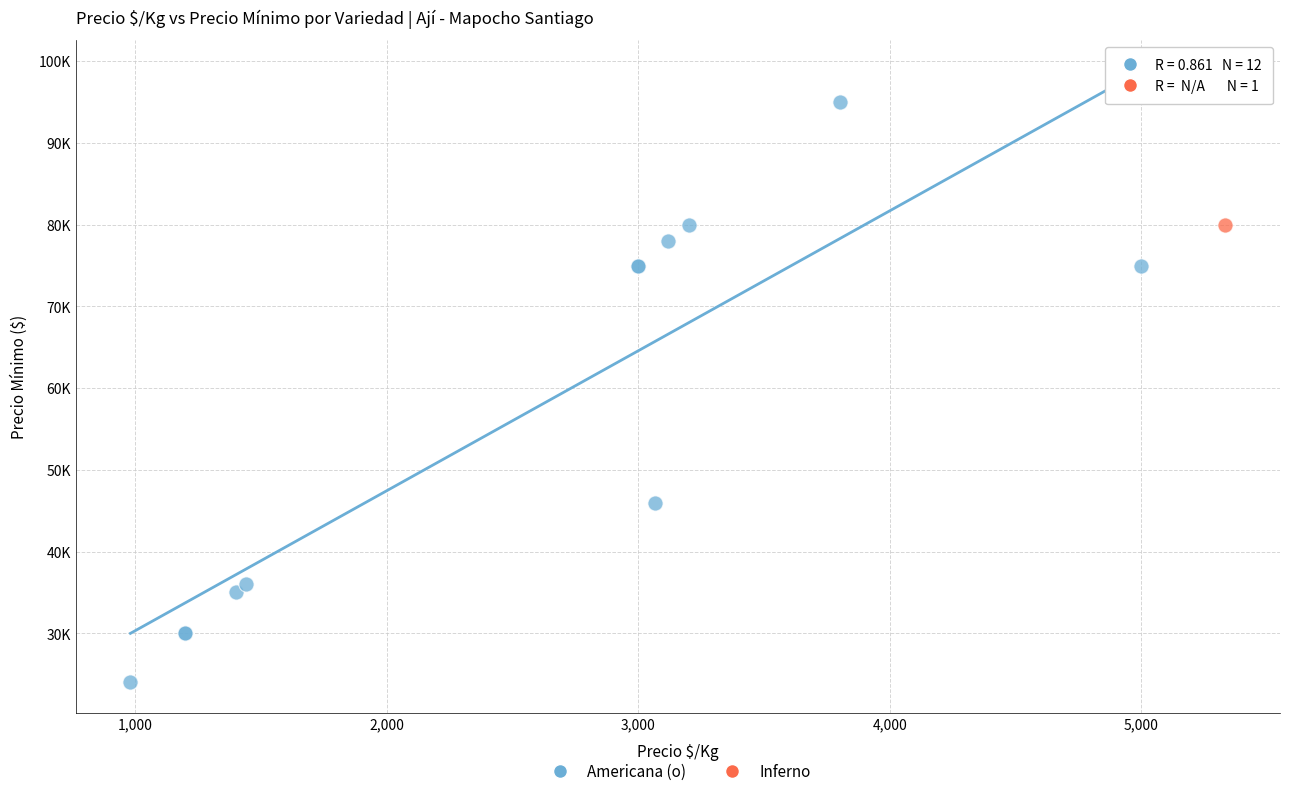

What are all the series names shown in the legend?

Americana (o), Inferno